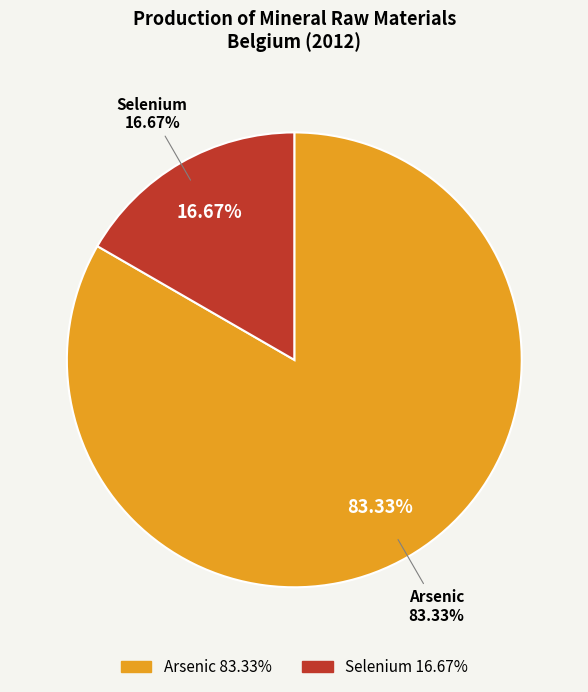

Is the sum of Arsenic and Selenium greater than half?

Yes